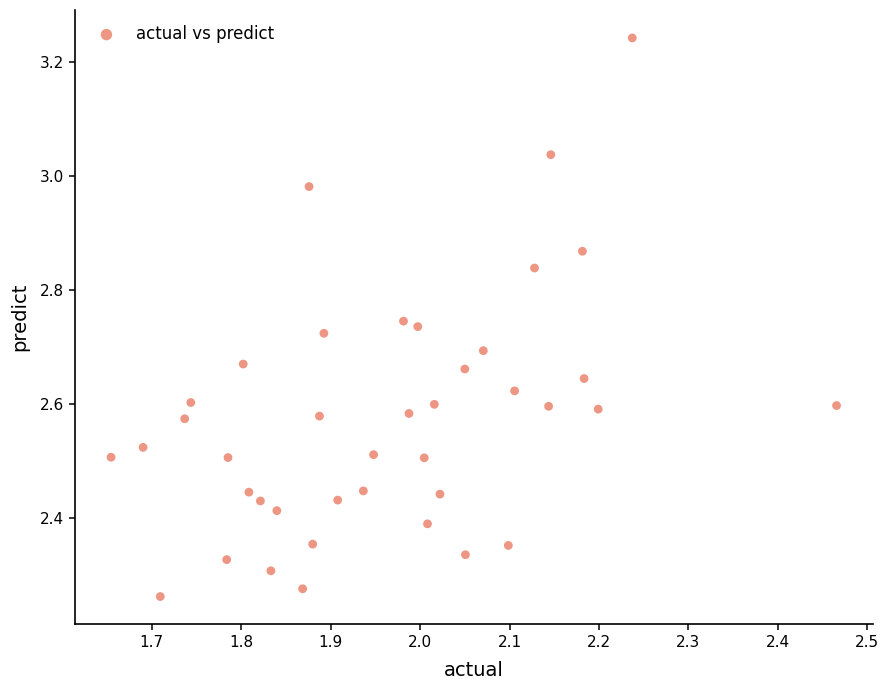

What is the range of Y values (max minus min)?

1.0